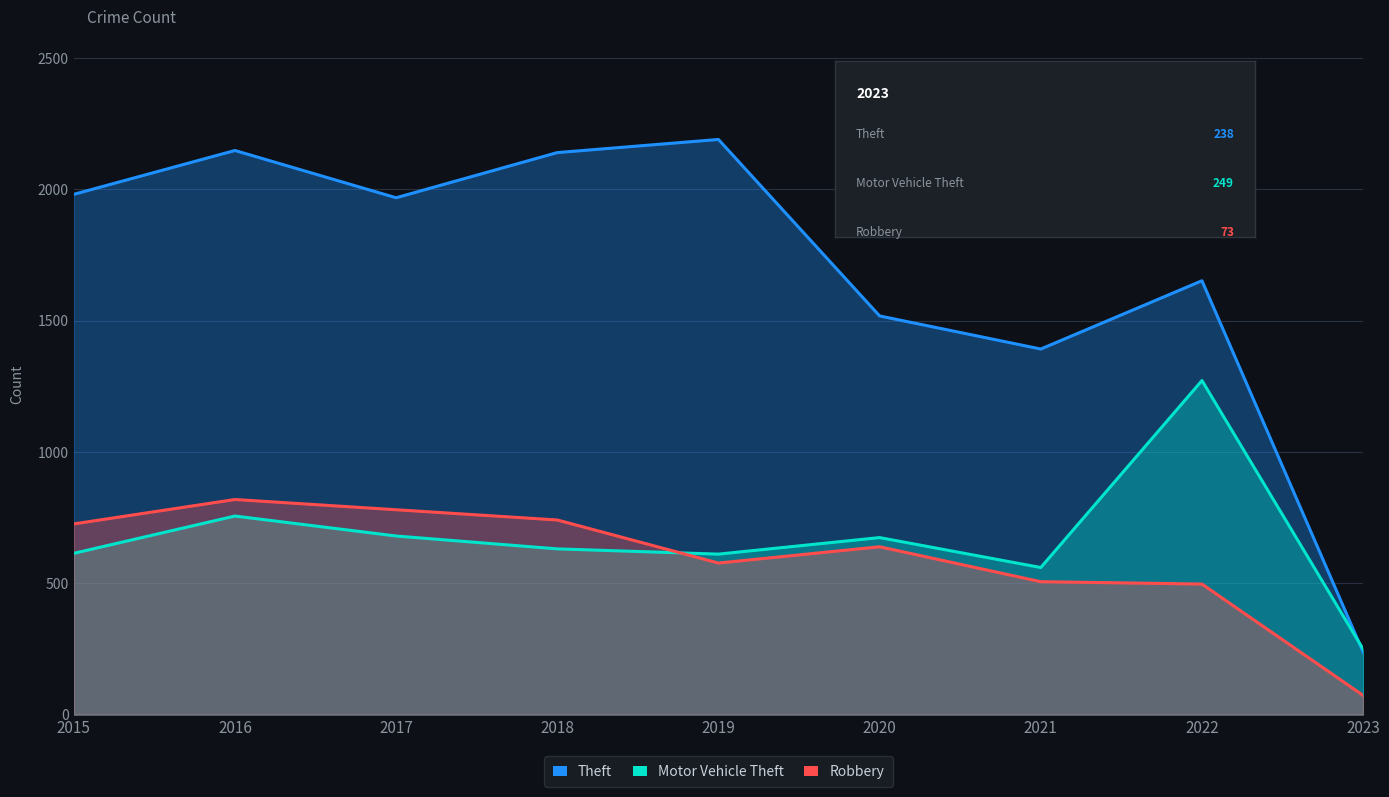

What is the value of the Theft point at the 1st from the left?

1981